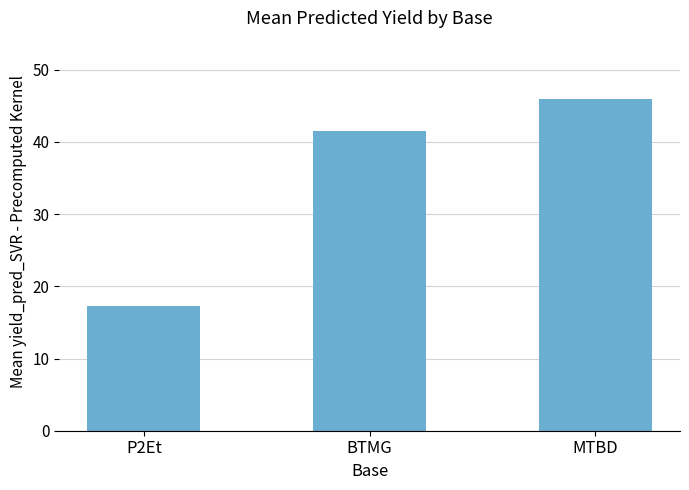

What is the value of the 2nd bar from the left?

41.6